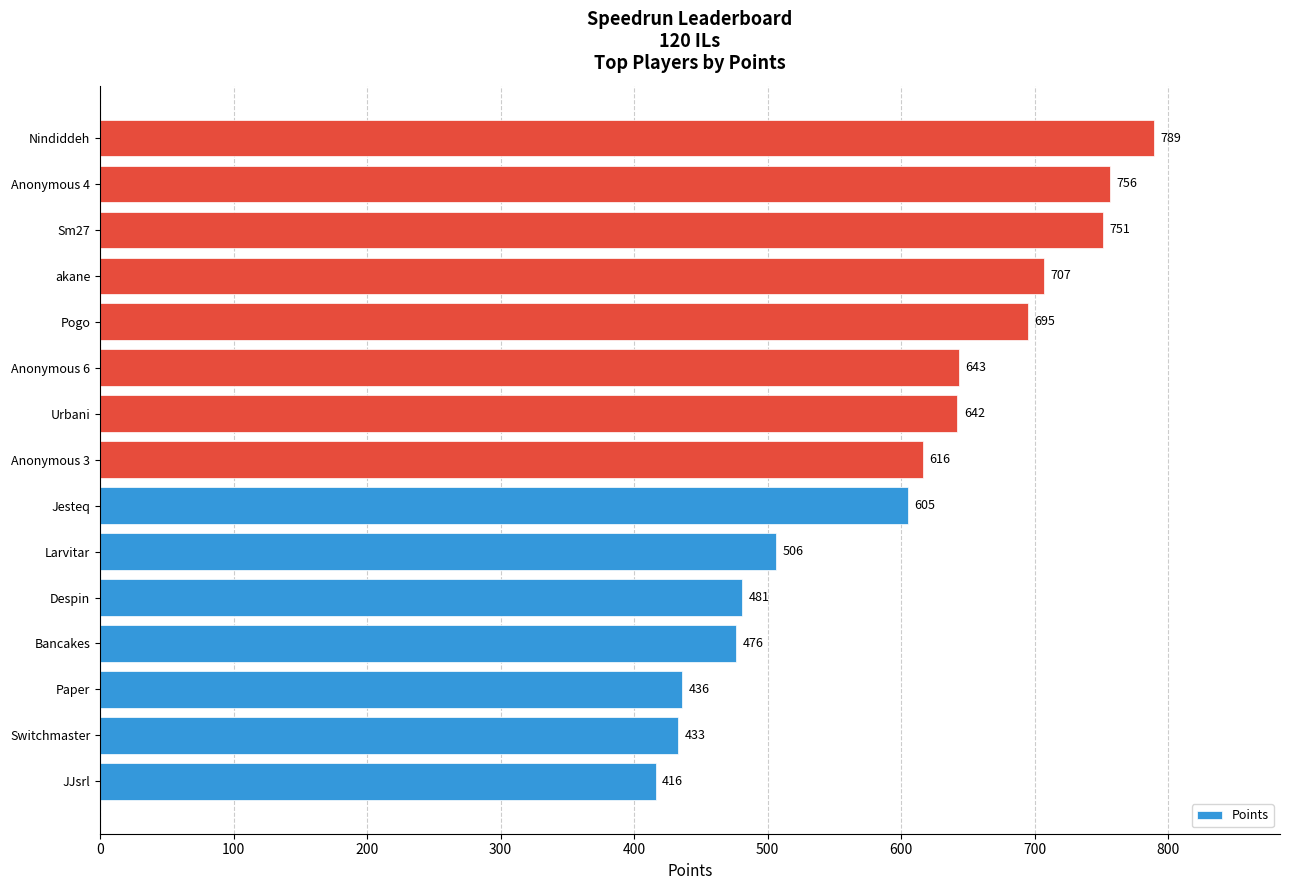

How many distinct data groups are displayed?

1